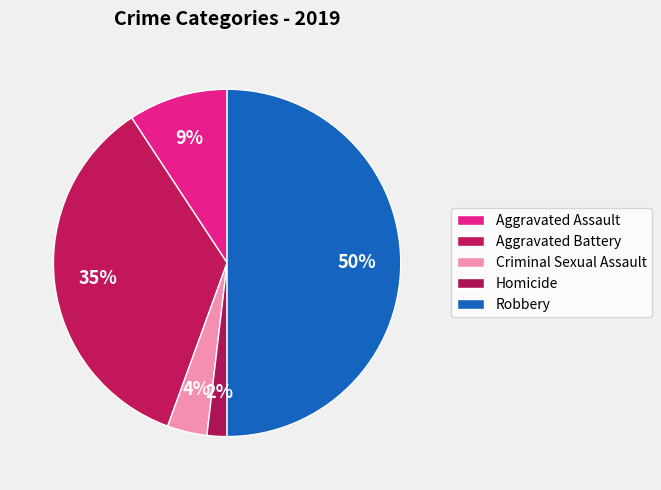

How many segments does this pie chart have?

5